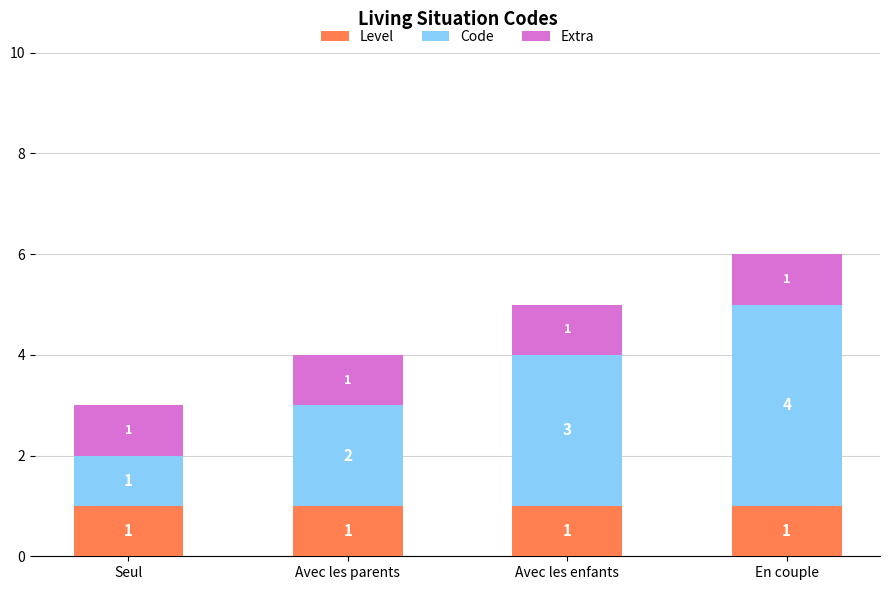

What is the total value across all series at Avec les parents?

4